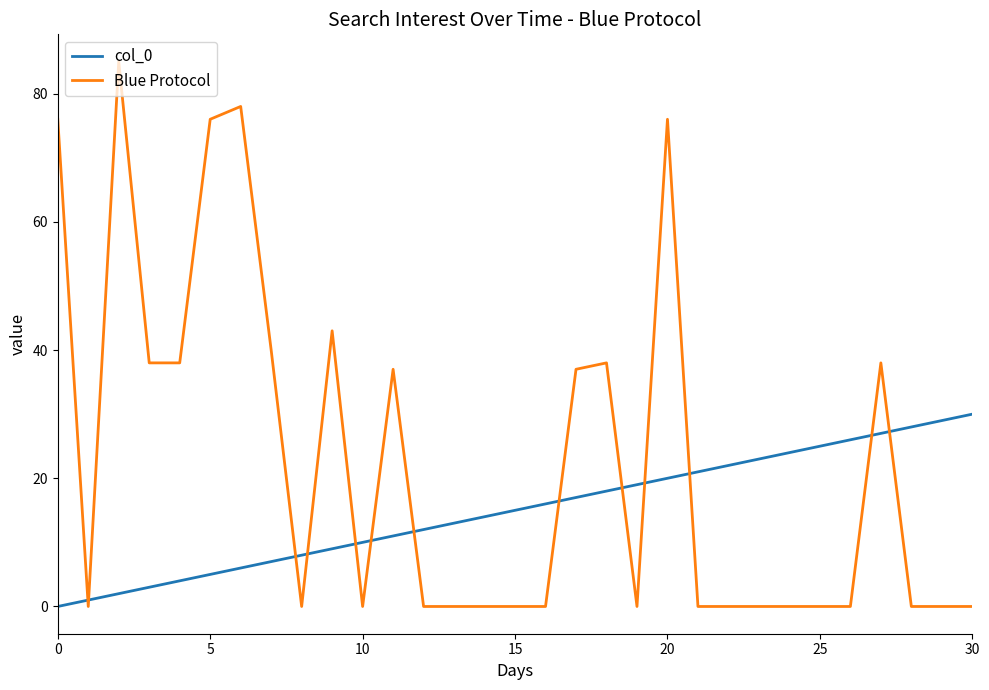

Rank the series by their maximum value, from highest to lowest.

Blue Protocol, col_0